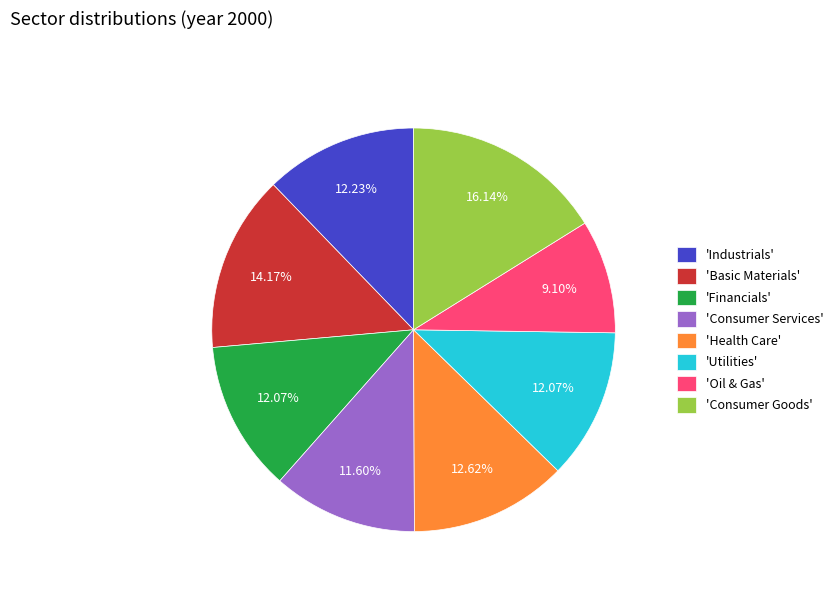

Does any single category account for the majority?

No